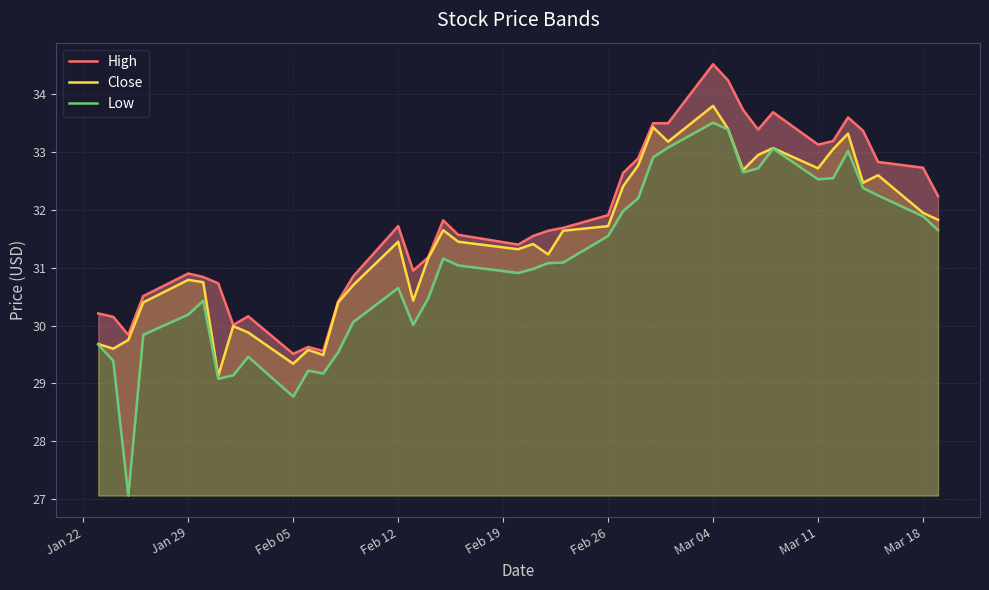

What is the value of the Low point at the 39th from the left?

31.9